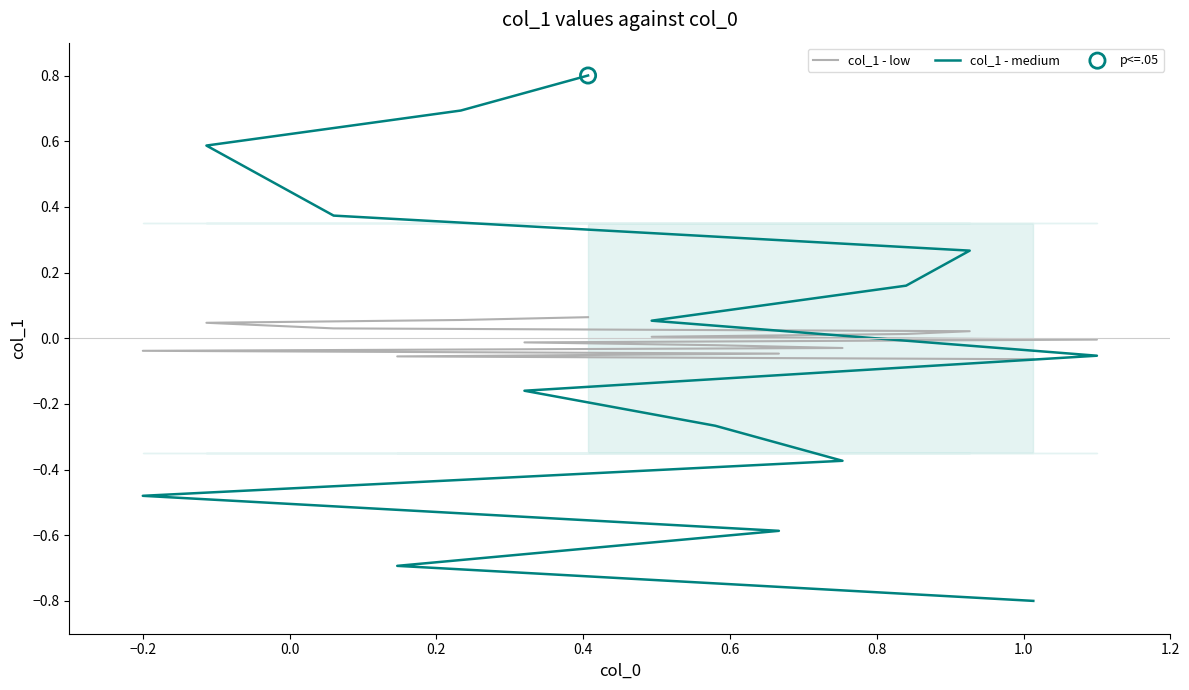

Which series has the largest Y range (max minus min)?

col_1 - medium